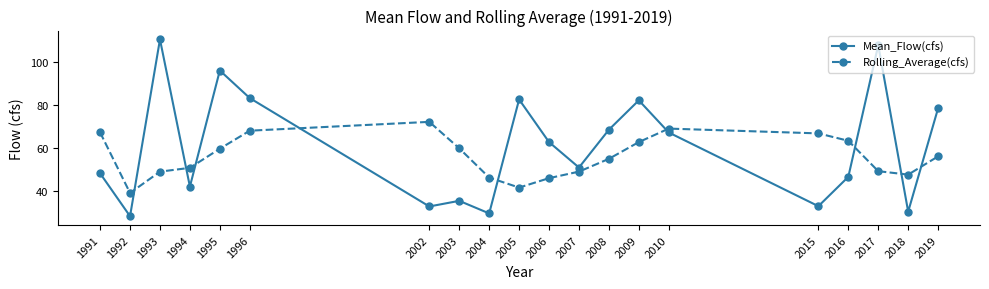

Which series has the widest spread of values?

Mean_Flow(cfs)